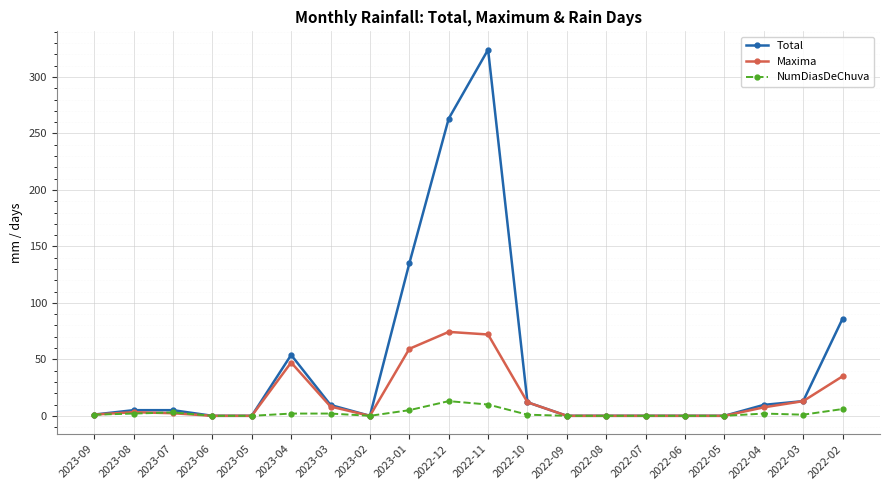

At how many categories does at least one series exceed 41?

5